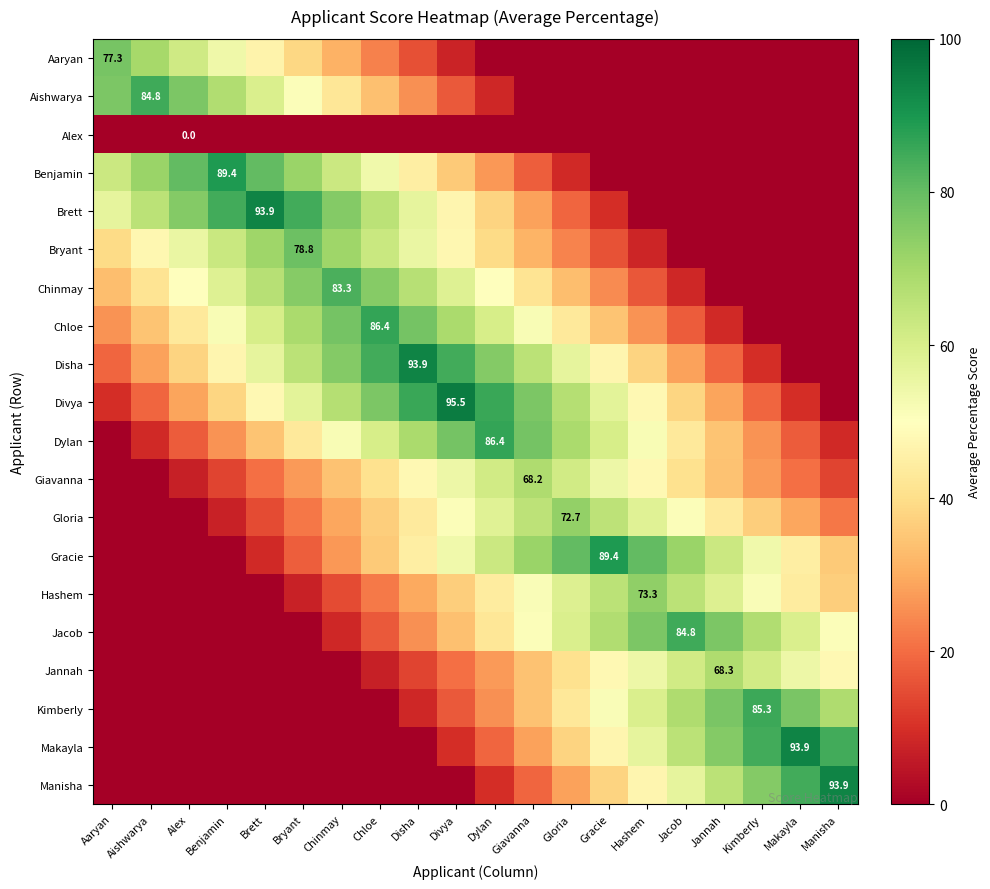

Which series has the largest total across all categories?

Divya